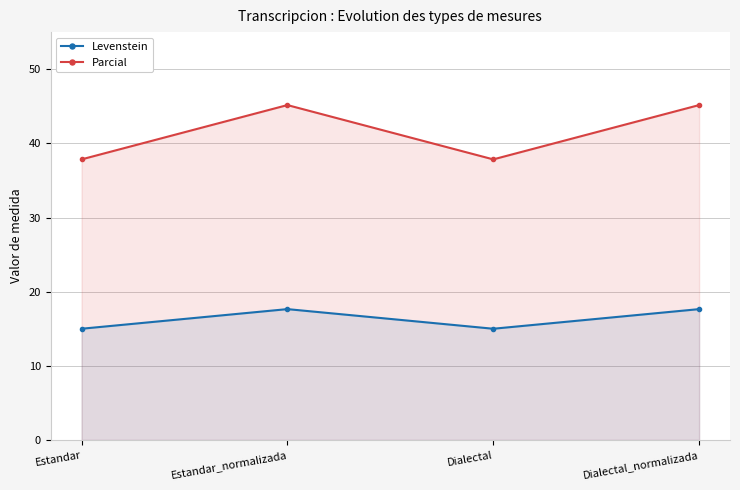

True or false: Levenstein has a value of 23.1 at Dialectal.

False